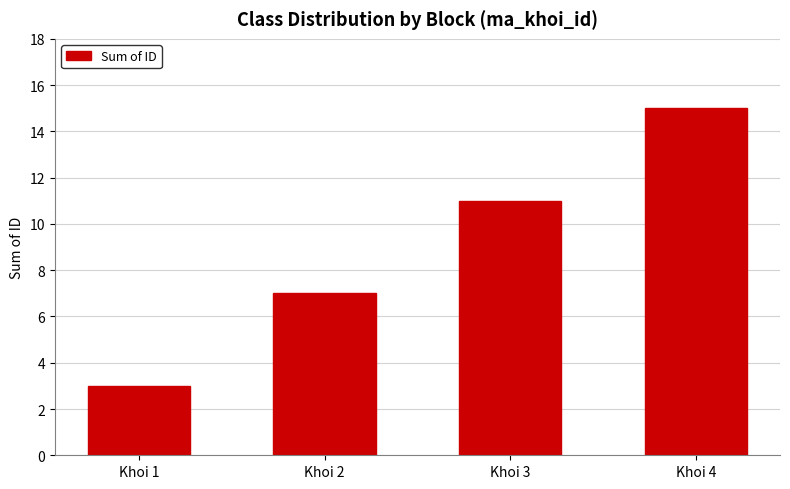

How many distinct data groups are displayed?

1